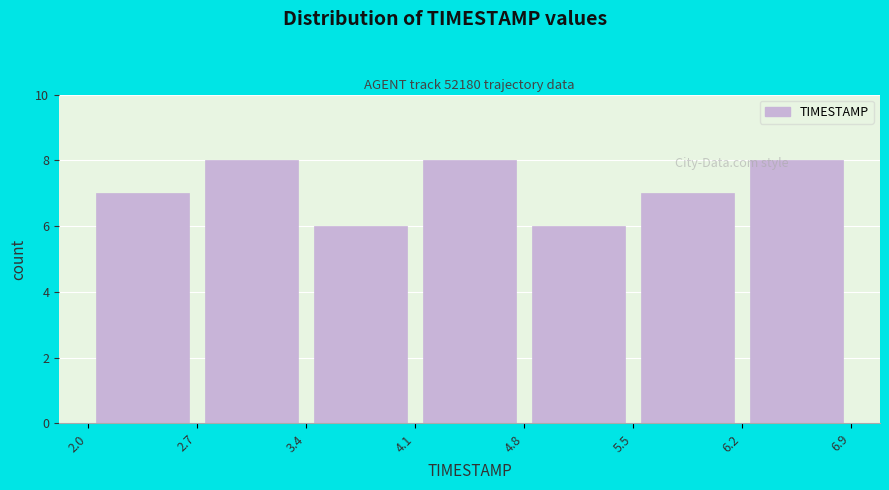

What is the height of the bar covering 2.0 to 2.7 on the x-axis? The values are not printed on the chart, so give them approximately, as read against the axis.

7